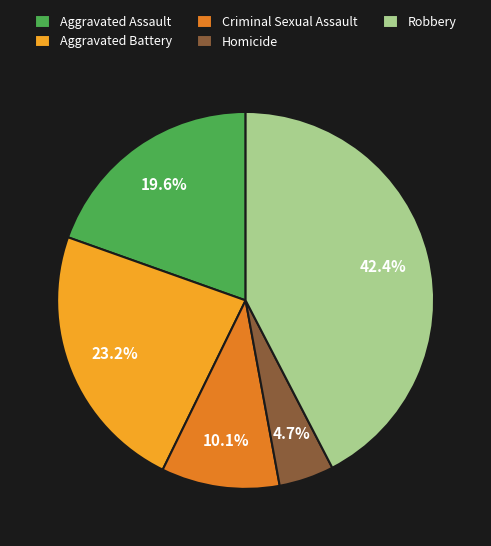

Which category has the smallest portion of the pie?

Homicide